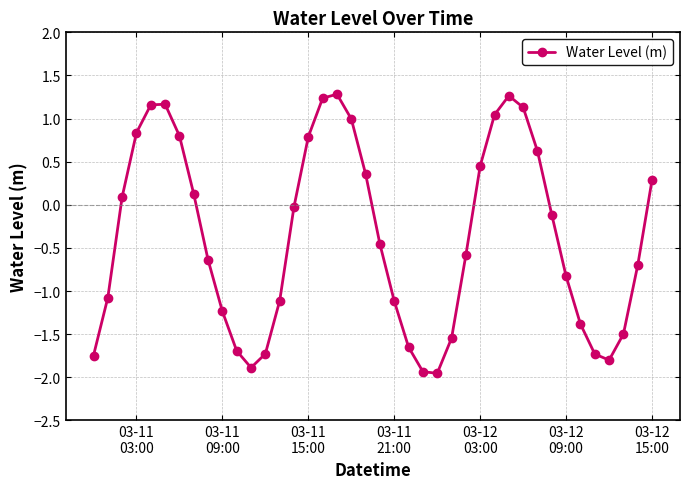

What is the difference between the second highest and minimum values?

3.2